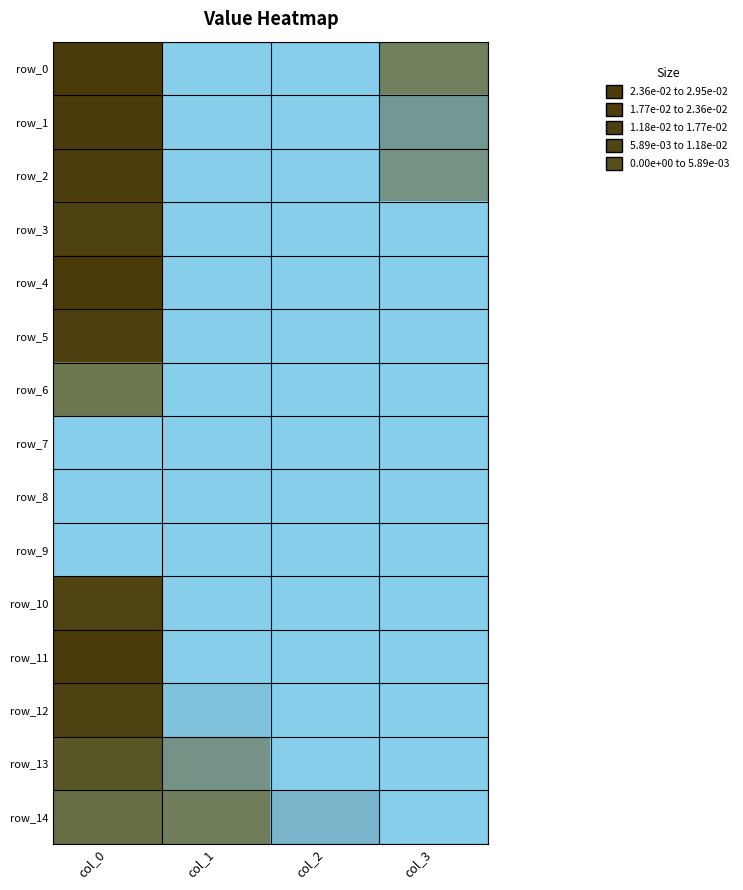

The value of row_8 at col_3 is 0.0. True or false?

True